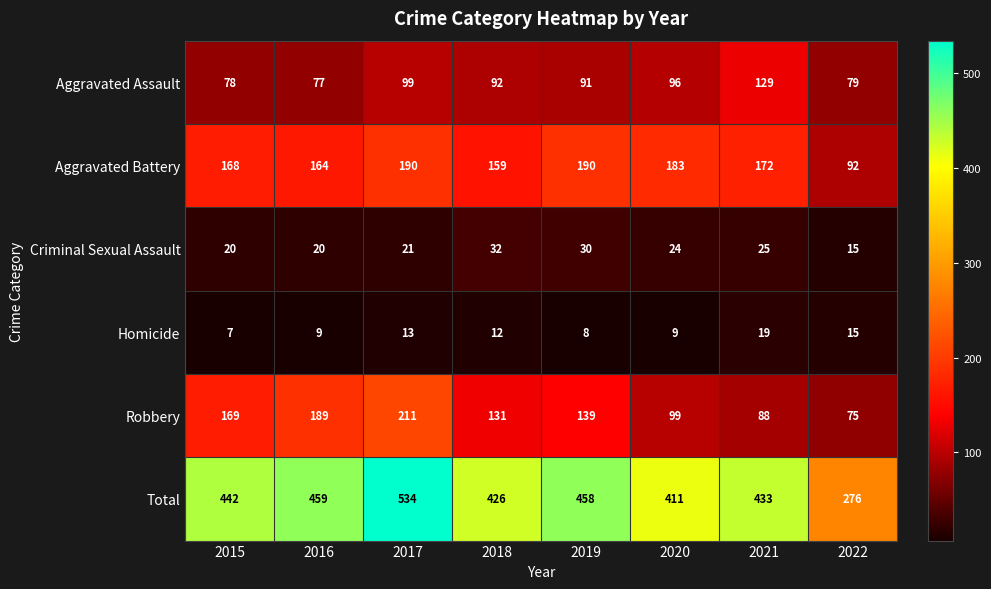

List the series in order of their peak value, lowest first.

Homicide, Criminal Sexual Assault, Aggravated Assault, Aggravated Battery, Robbery, Total